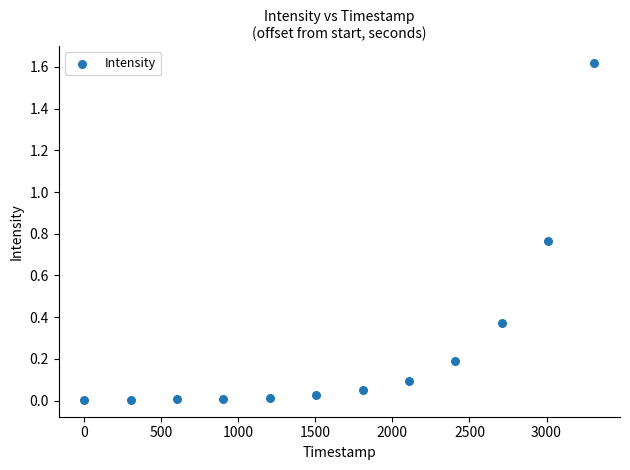

What is the range of X values (max minus min)?

3311.0